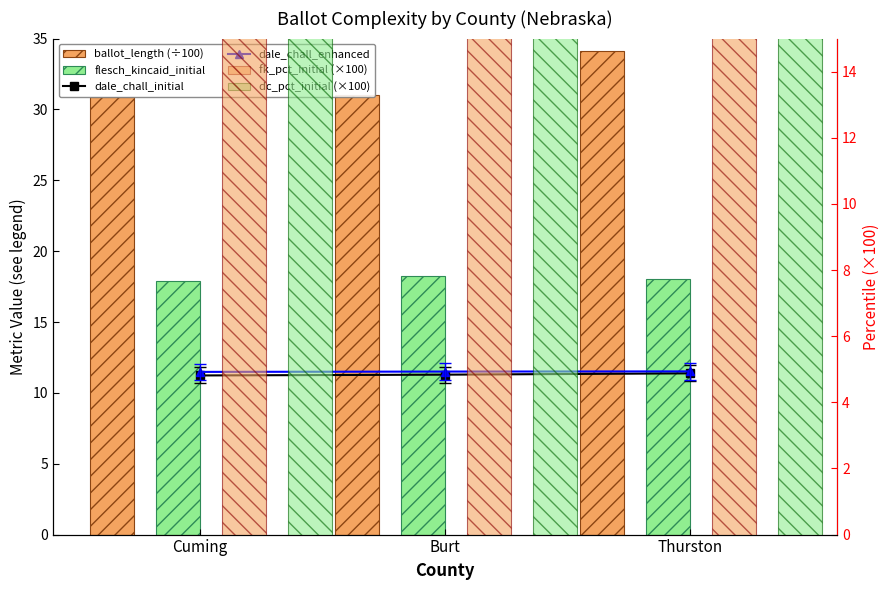

Which series has the largest total across all categories?

dc_pct_initial (×100)